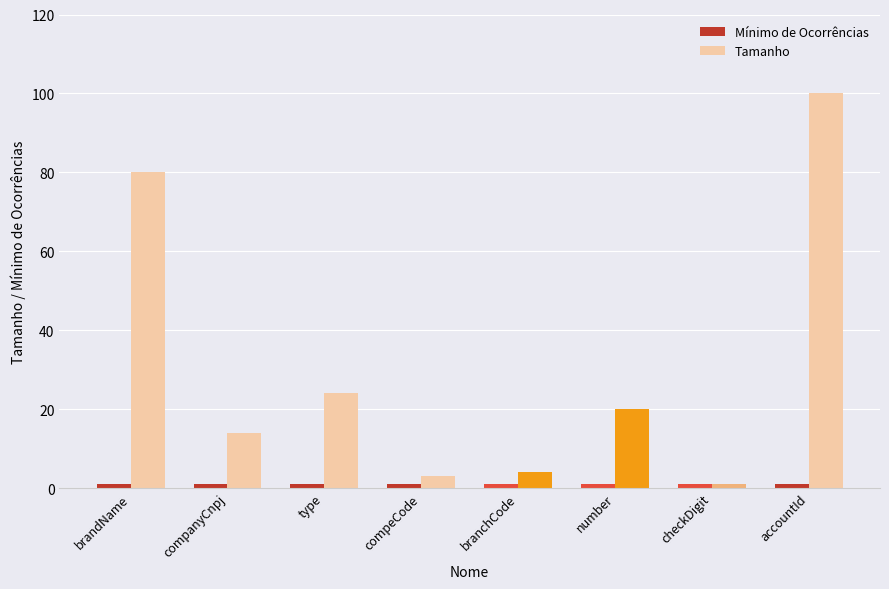

What is the label of the 2nd bar from the right?

checkDigit